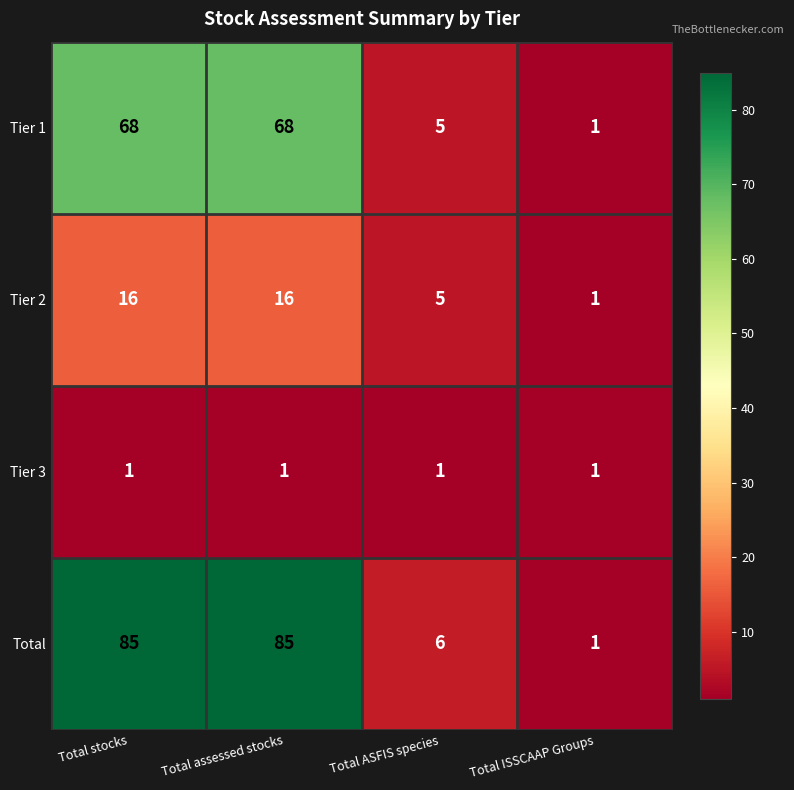

What is the spread (max minus min) of values at Total stocks?

84